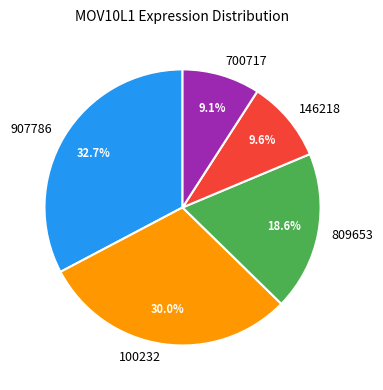

Count the number of slices in the pie.

5